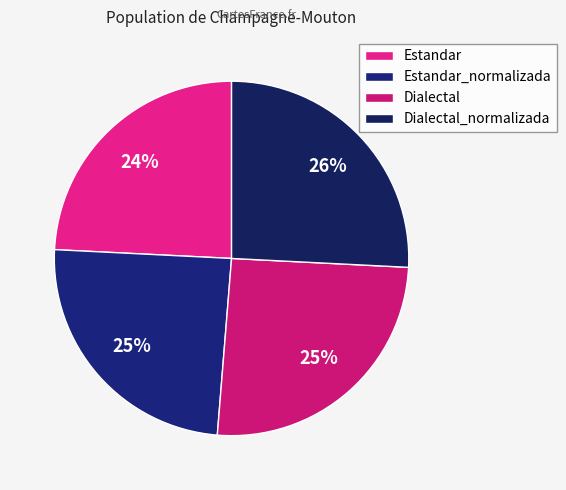

Does any single category account for the majority?

No